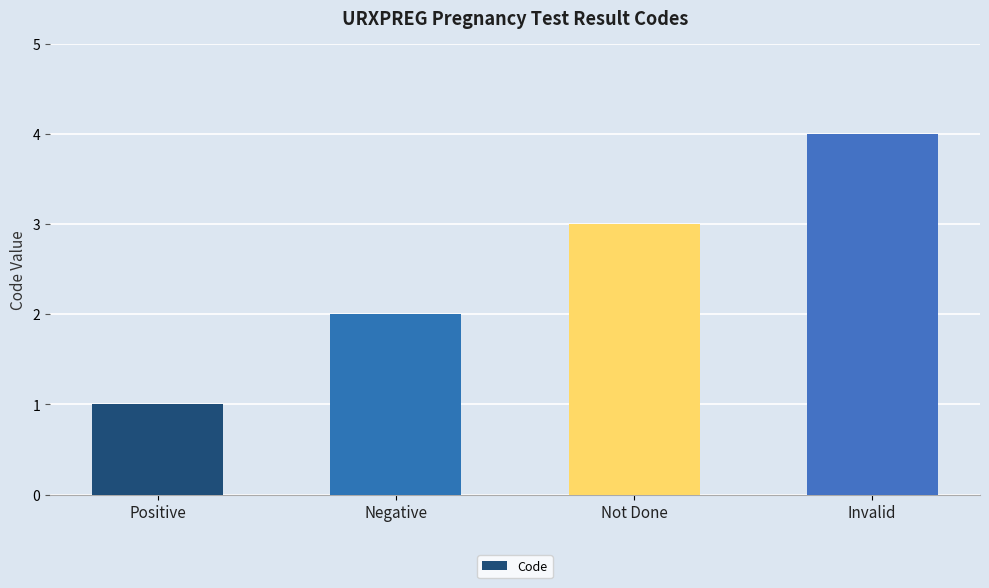

List the labels in order of value, largest first.

Invalid, Not Done, Negative, Positive